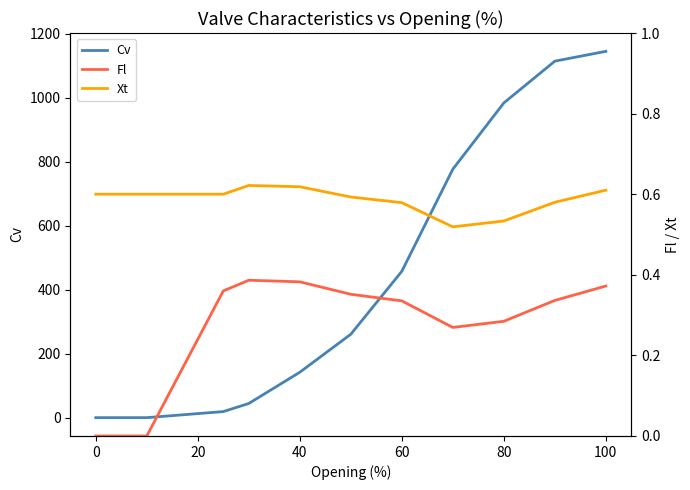

At which label is Cv closest to 572?

60